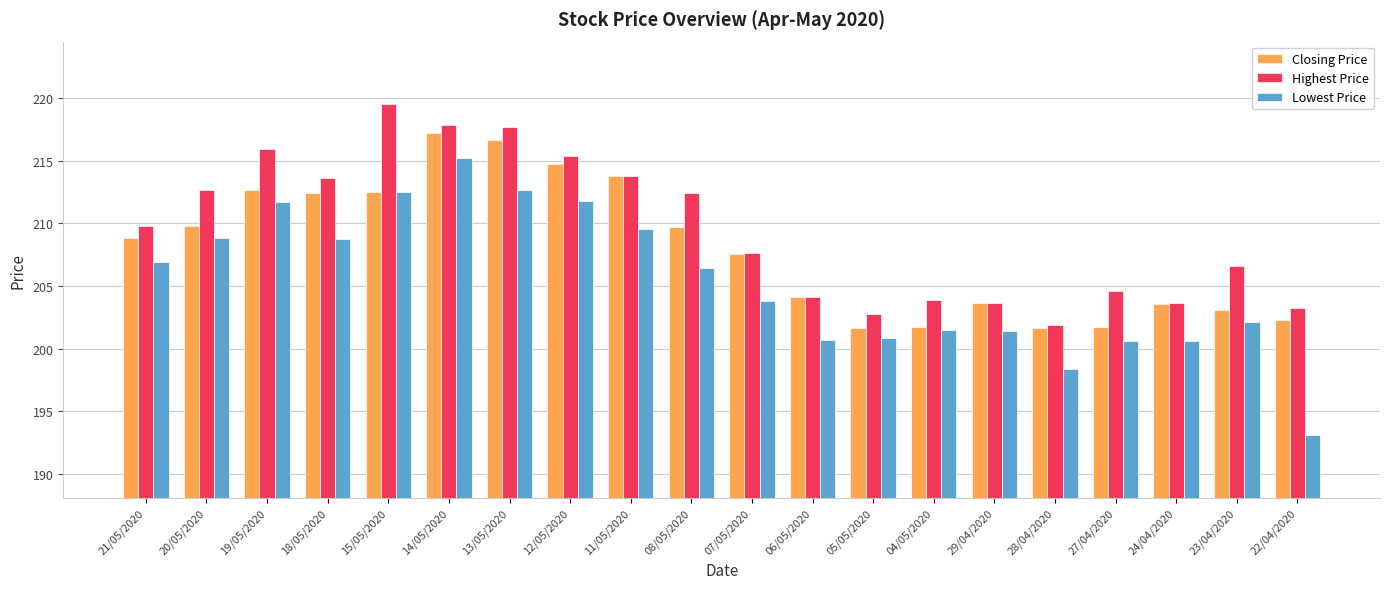

What is the spread (max minus min) of values at 18/05/2020?

4.9